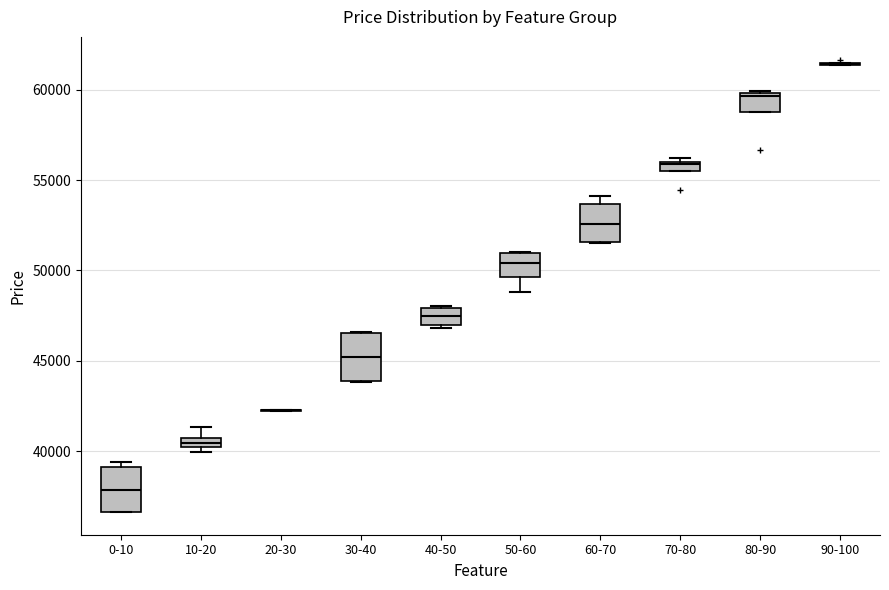

Where does the median line of the box for 40-50 sit on the y-axis? The values are not printed on the chart, so give them approximately, as read against the axis.

47500